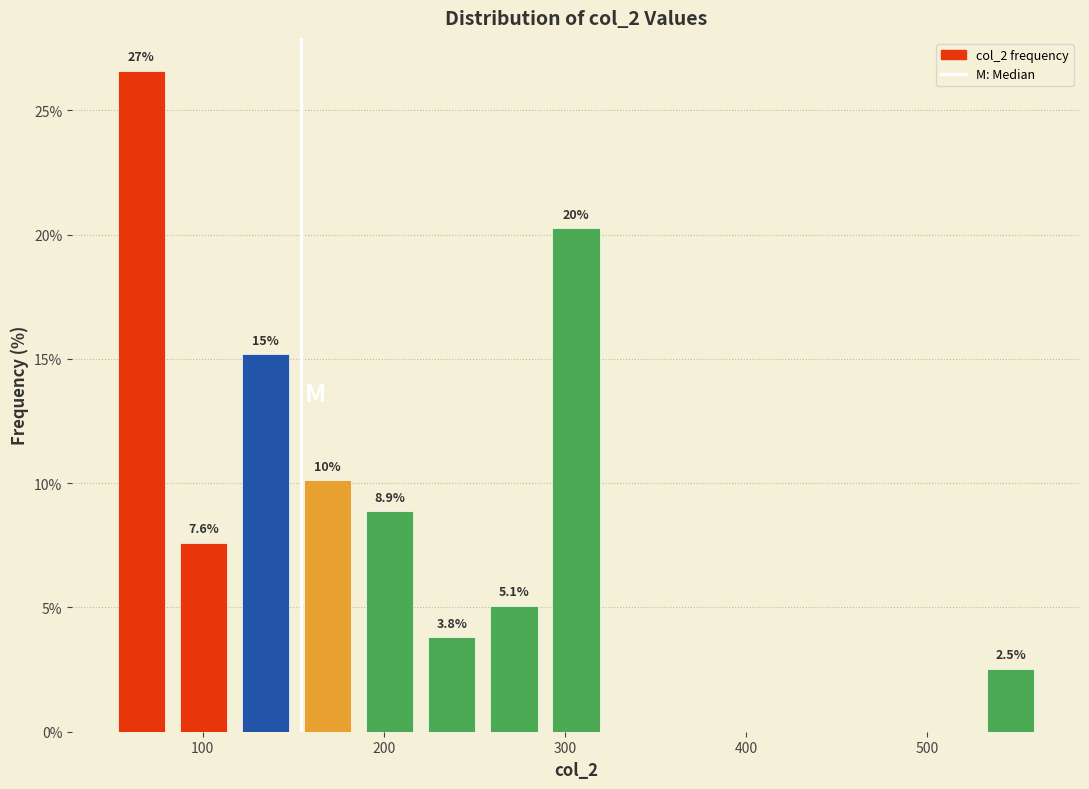

Read against the x-axis, roughly where is the centre of the tallest bar?

70